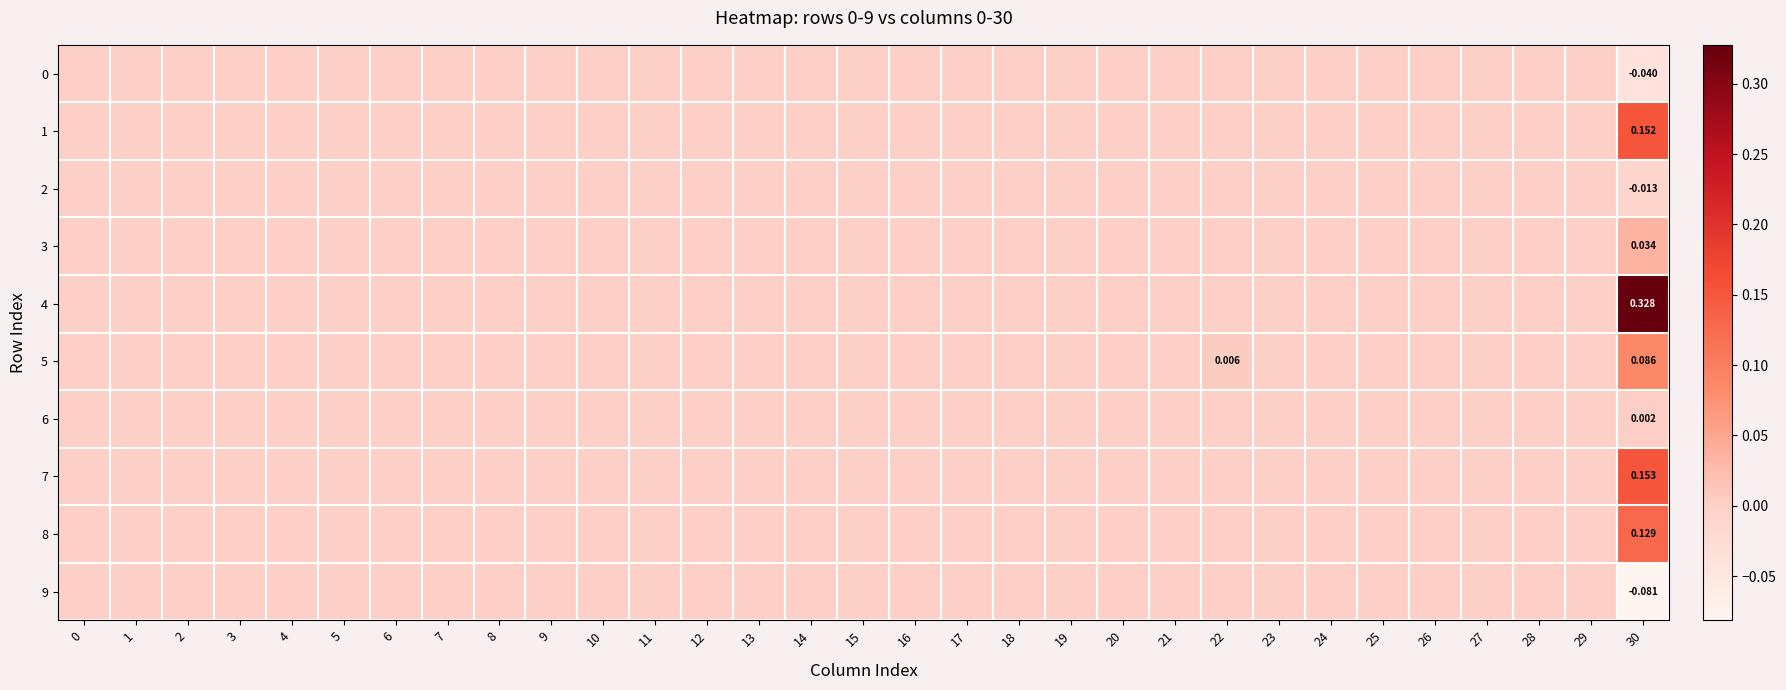

True or false: 8 has a value of 0.0 at 15.

True